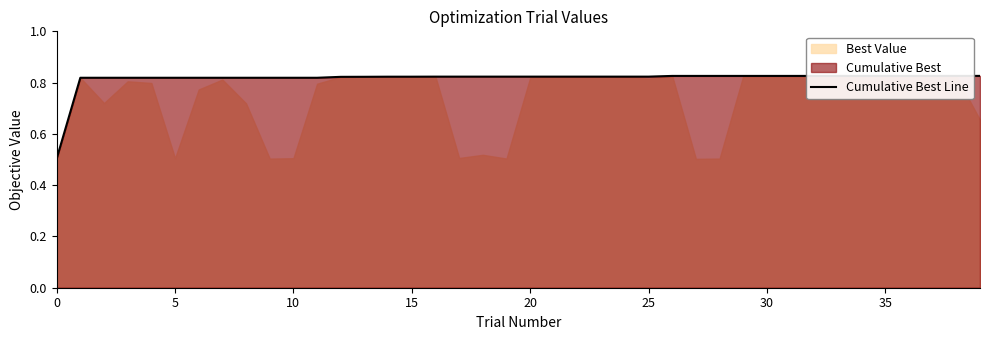

What is the value of the 28th point from the left?

0.8